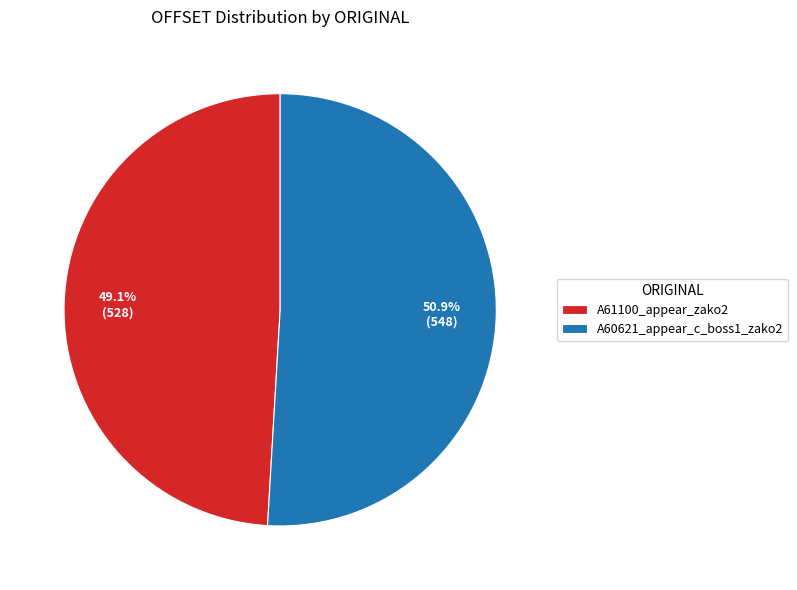

To the nearest percent, what is the average slice percentage?

50%